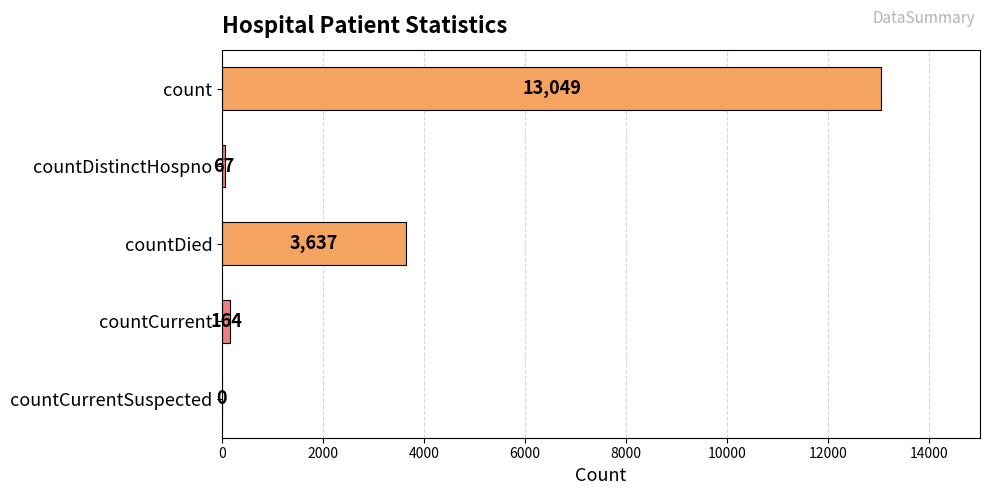

Where is the data nearest to the value 6524?

countDied